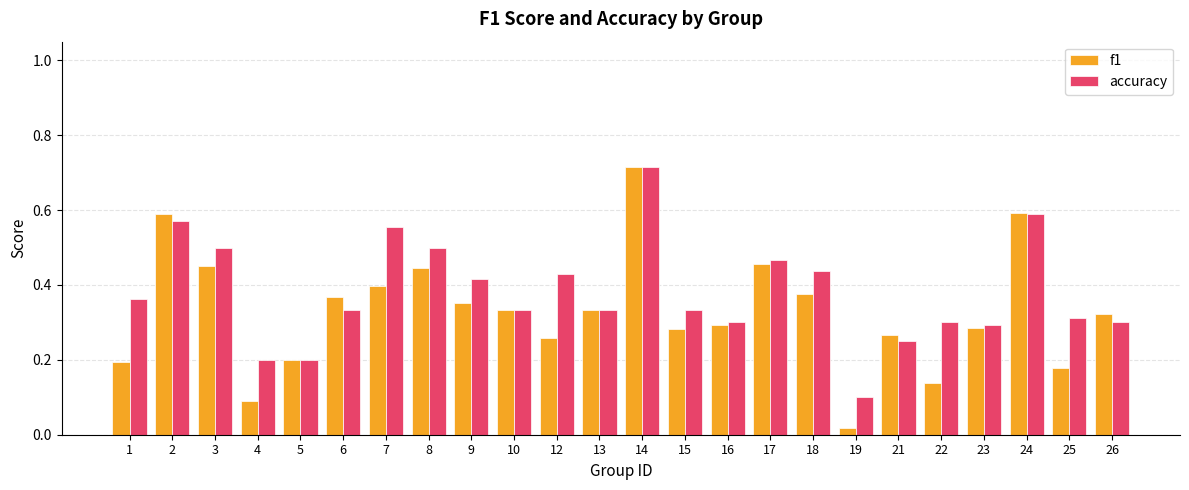

Rank the series by their average value, from lowest to highest.

f1, accuracy